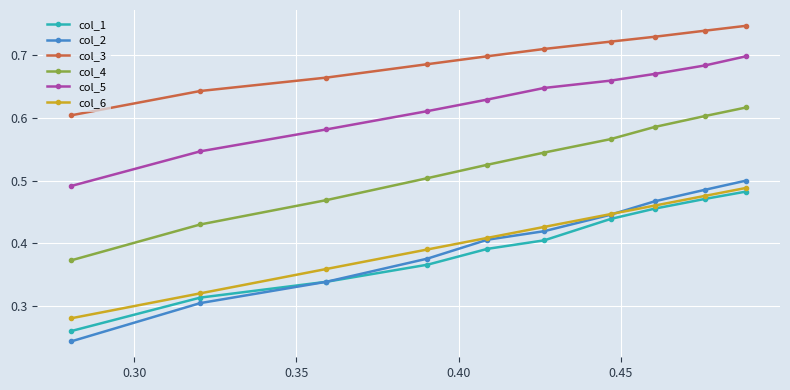

Which series has the widest spread of values?

col_2